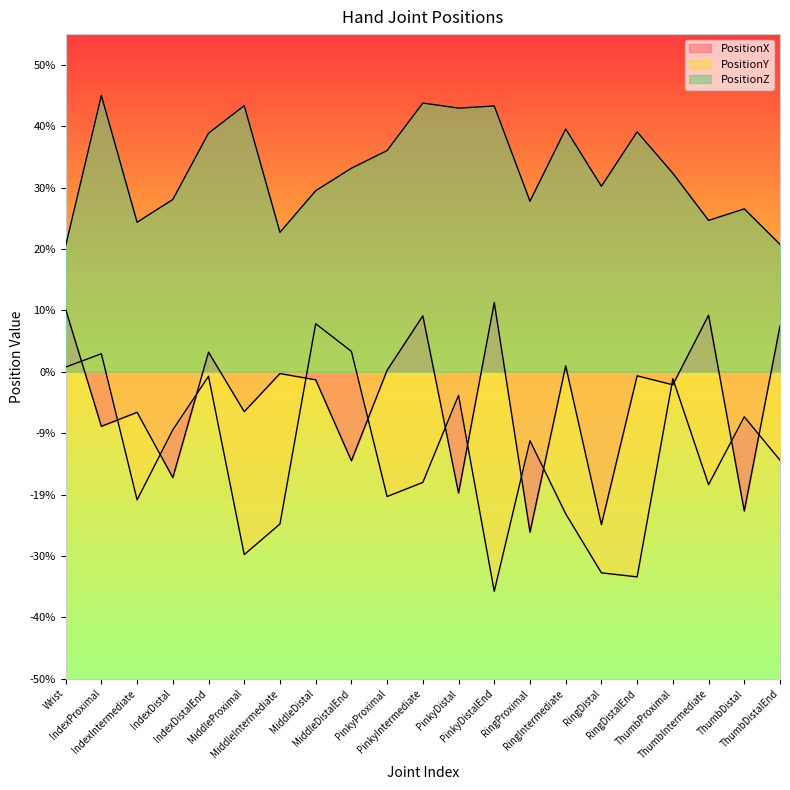

The value of PositionZ at MiddleDistalEnd is 0.3. True or false?

True